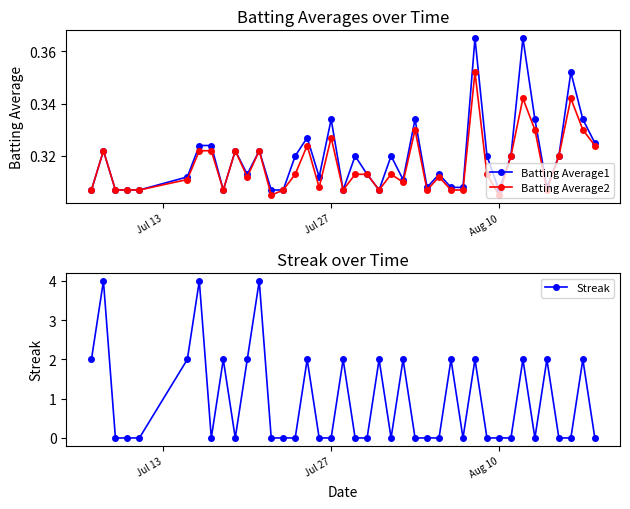

True or false: Streak has more than 2 points higher than both neighbors.

True